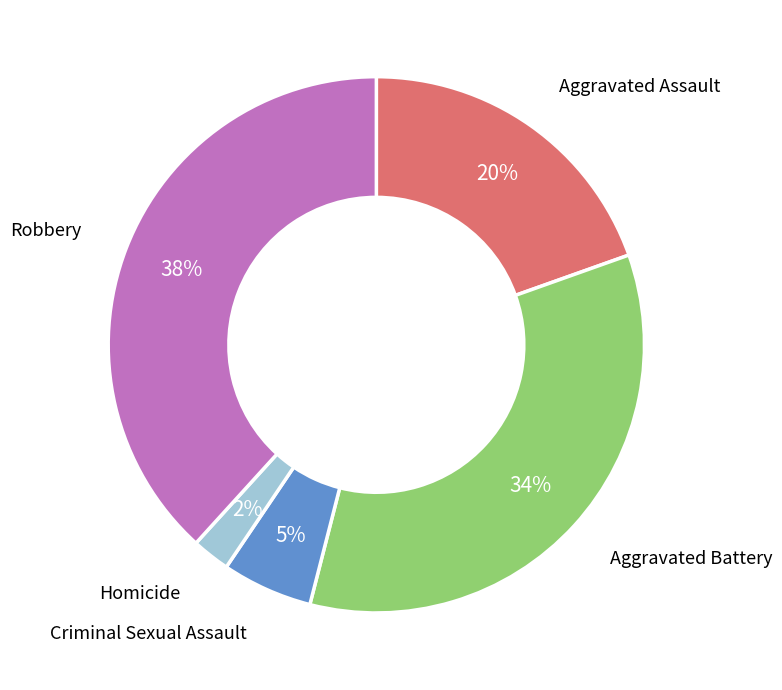

To the nearest percent, what is the average slice percentage?

20%